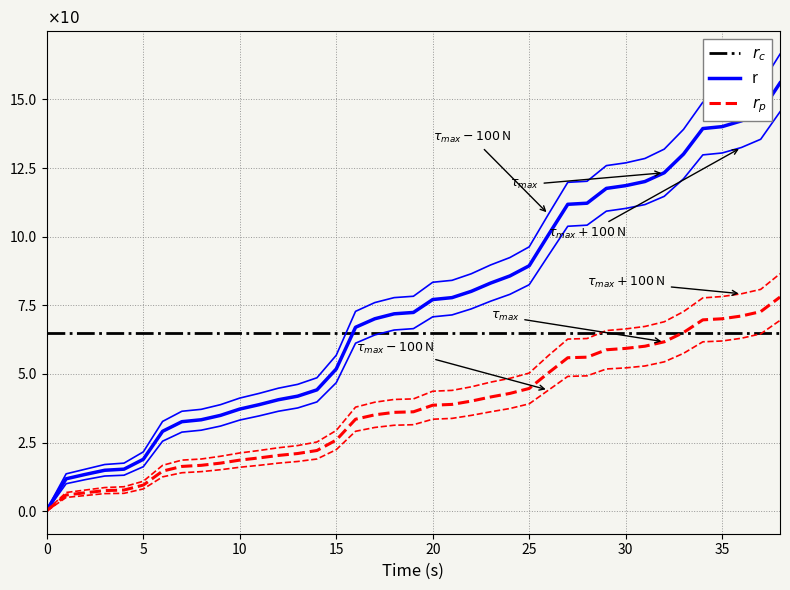

What is the average value of the r_p_high series?

4.2